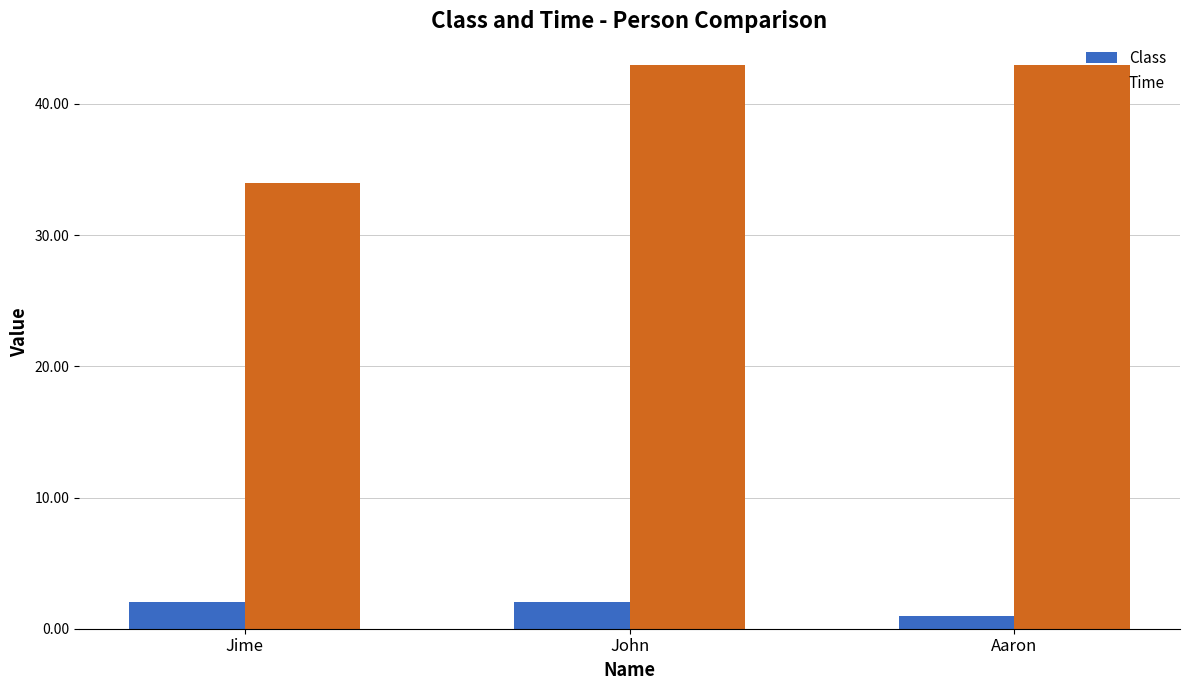

Reading left to right, transcribe all the data shown in this chart.

Class: Jime=2	John=2	Aaron=1
Time: Jime=34	John=43	Aaron=43